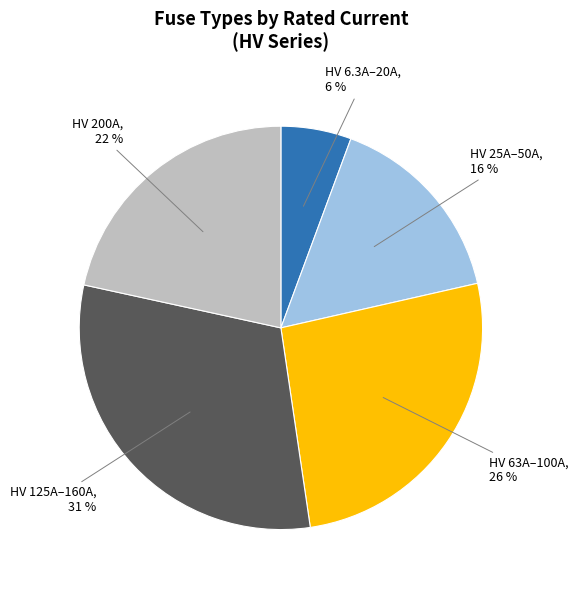

Does any single category account for the majority?

No